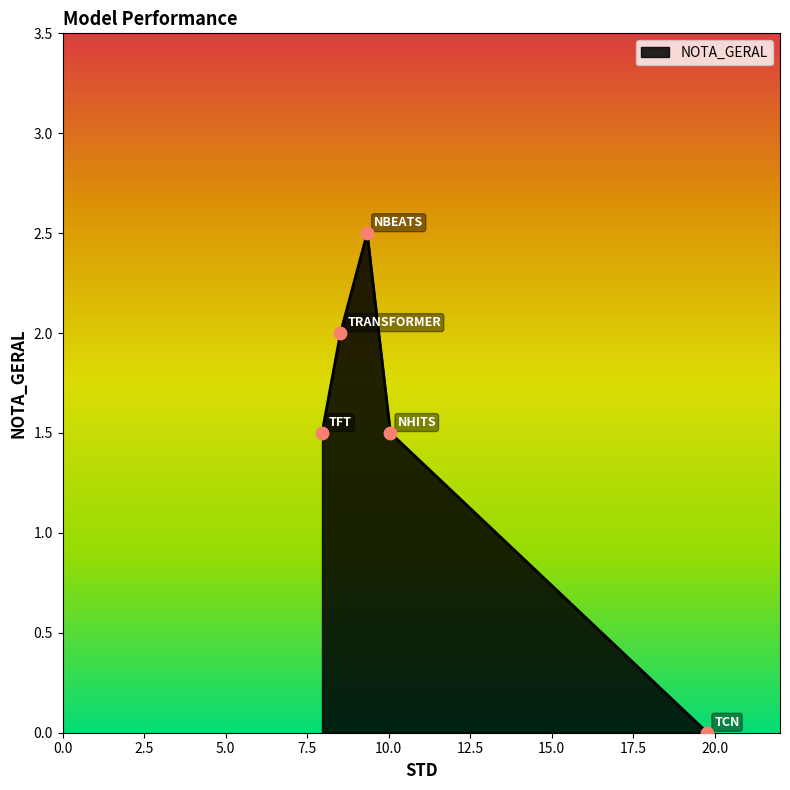

What is the change in value from TCN to TFT?

+1.5